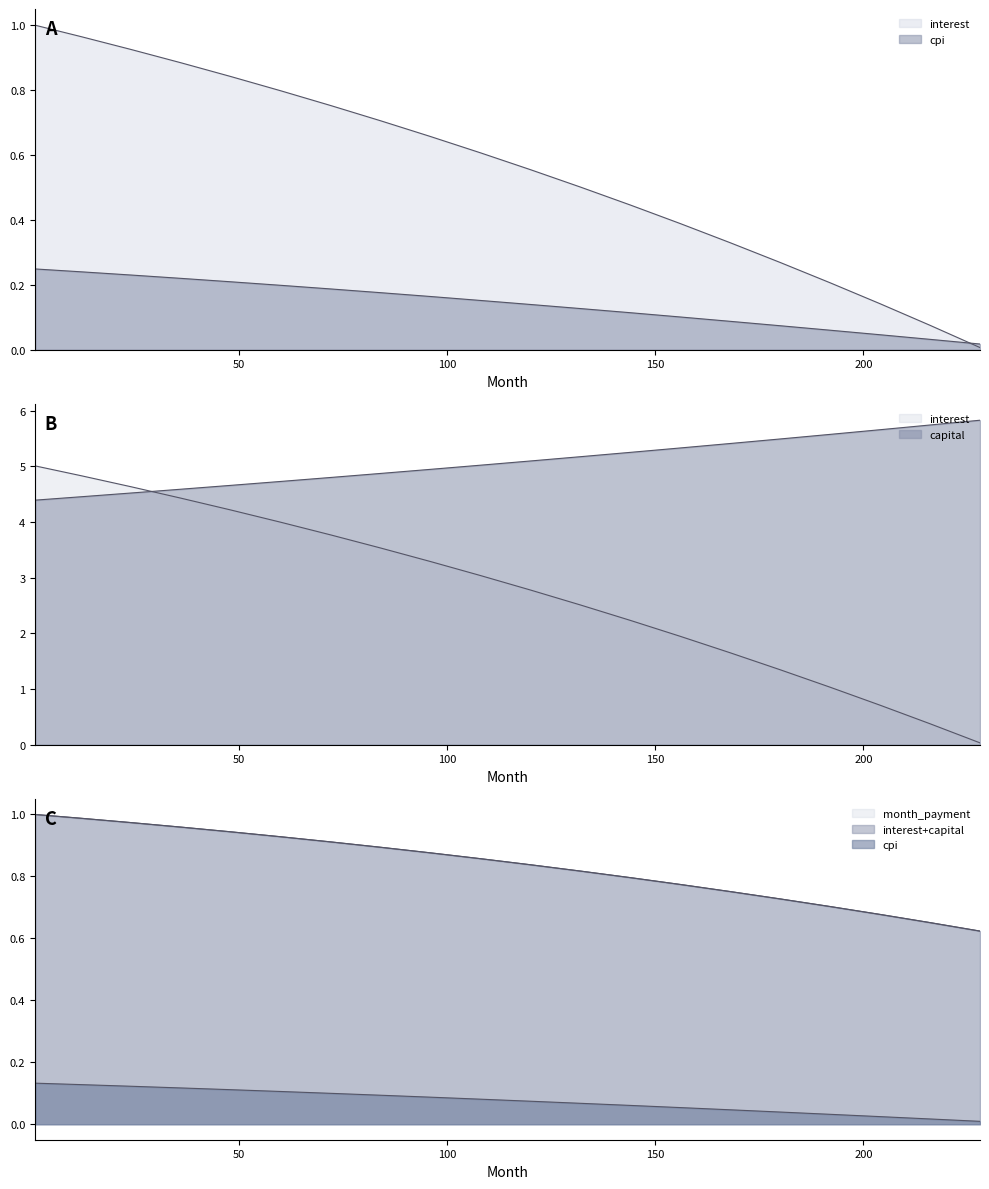

True or false: interest and month_payment cross at least once.

False